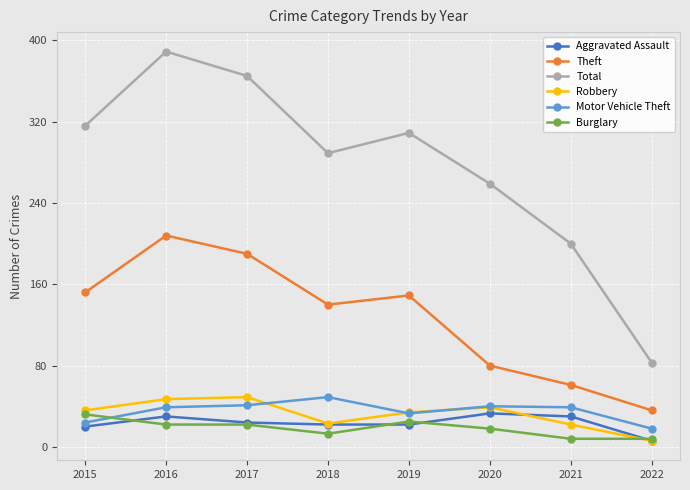

What value does the Motor Vehicle Theft series have at 2016?

39